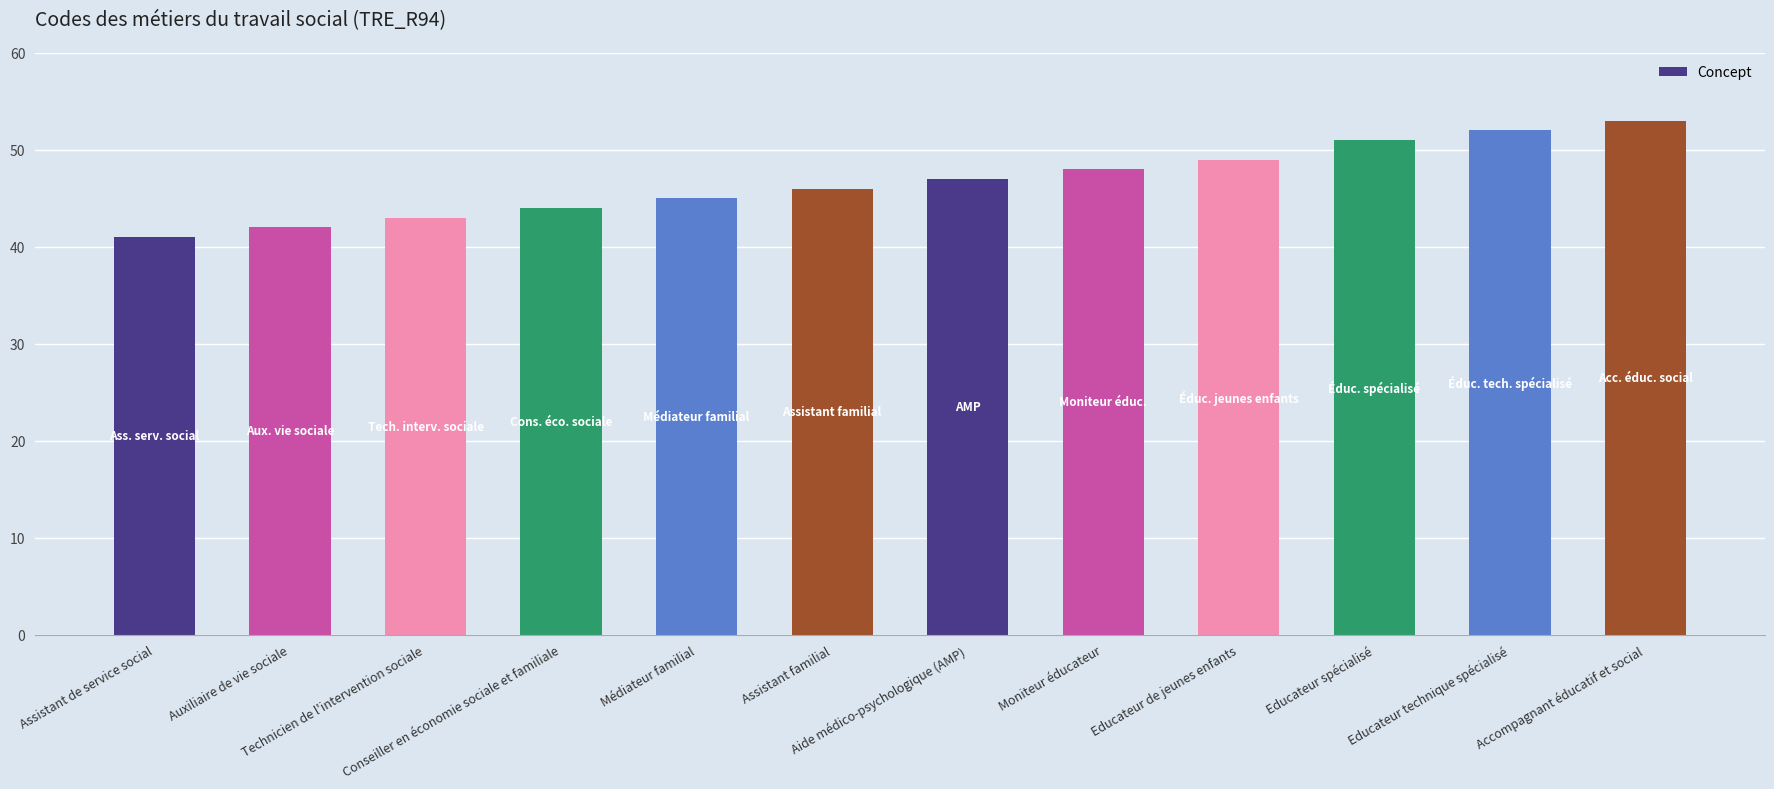

The chart shows a value of 45 at Médiateur familial. True or false?

True